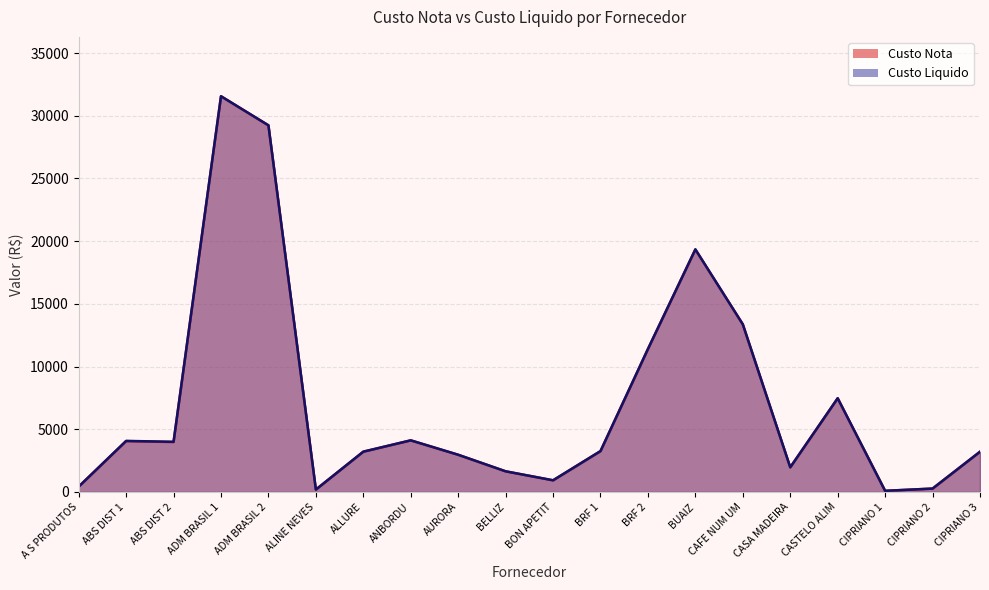

Count the number of categories in the chart.

20